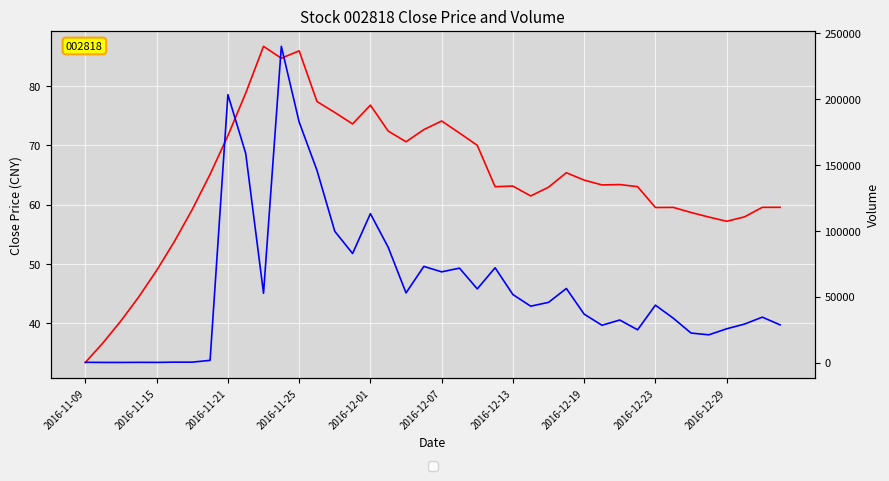

At which category does the chart reach its minimum across all series?

2016-11-09